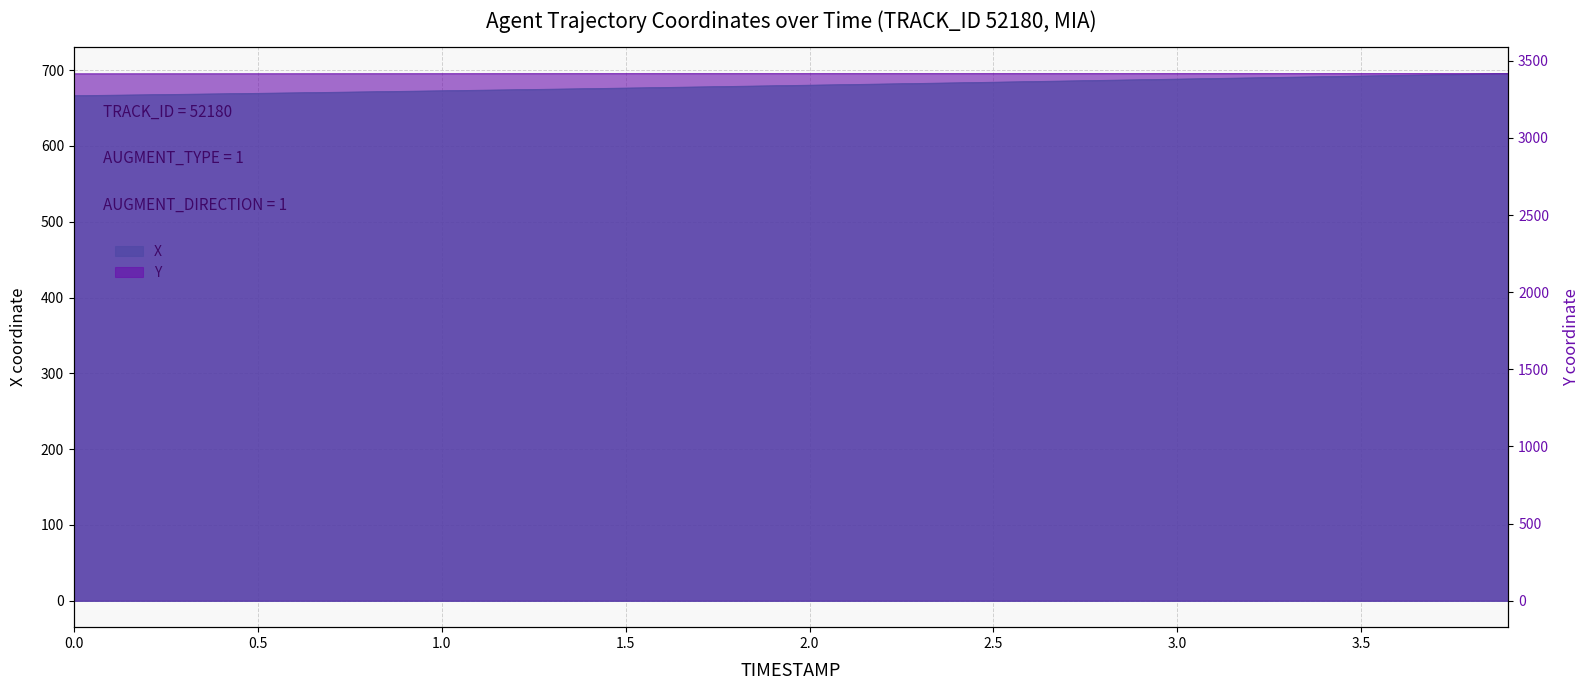

How many data points in Y are above 3416?

26